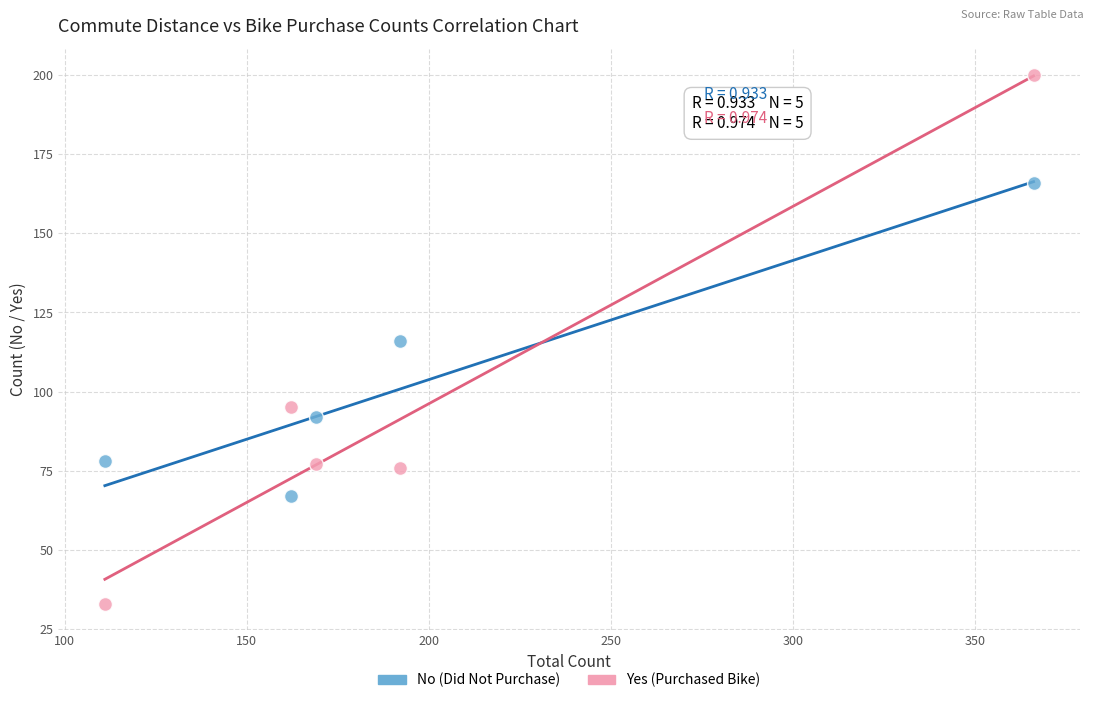

Across all data points, what is the average X value?

200